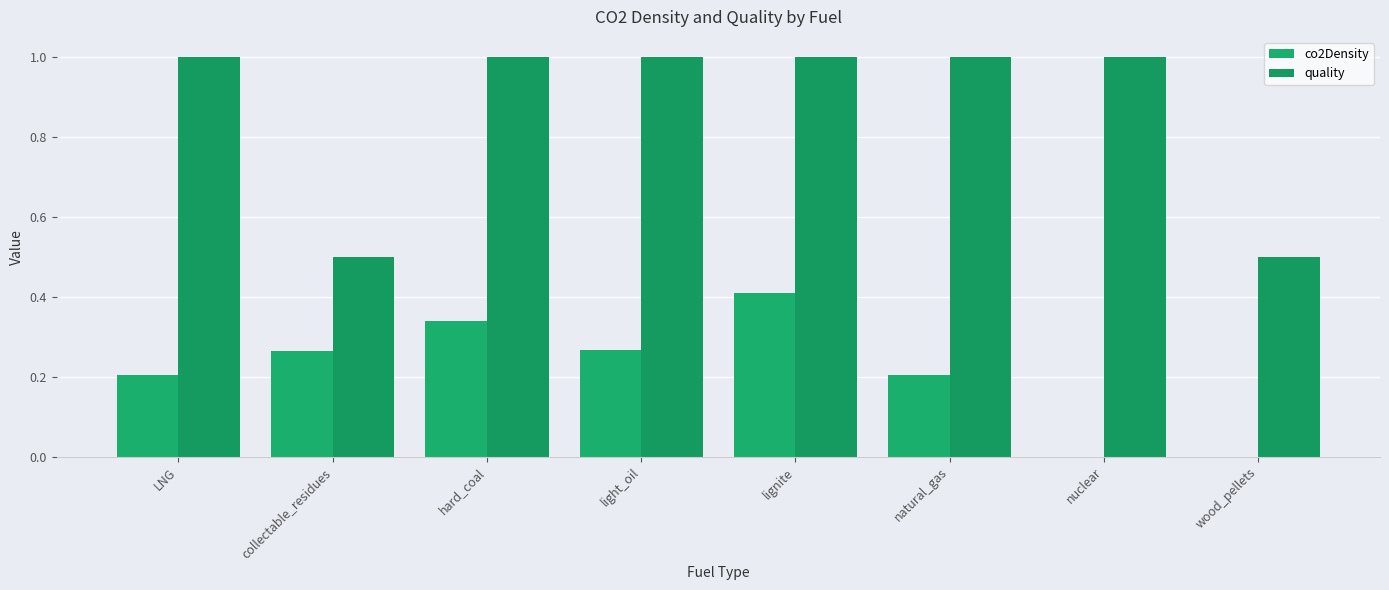

At which category is the sum across all series the highest?

lignite